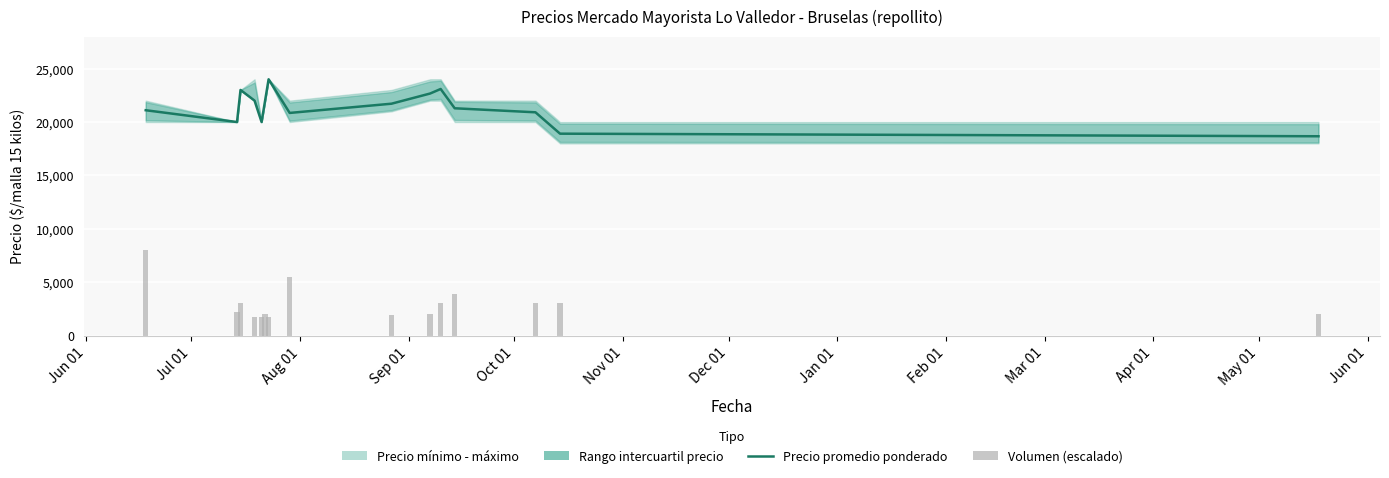

Reading left to right, transcribe all the data shown in this chart.

Precio promedio ponderado: 21103.0	20000.0	23000.0	22000.0	20000.0	22000.0	24000.0	20850.0	21714.0	22667.0	23091.0	21286.0	20909.0	18909.0	18667.0
Volumen (escalado): 8000.0	2206.9	3034.5	1793.1	1793.1	2069.0	1793.1	5517.2	1931.0	2069.0	3034.5	3862.1	3034.5	3034.5	2069.0